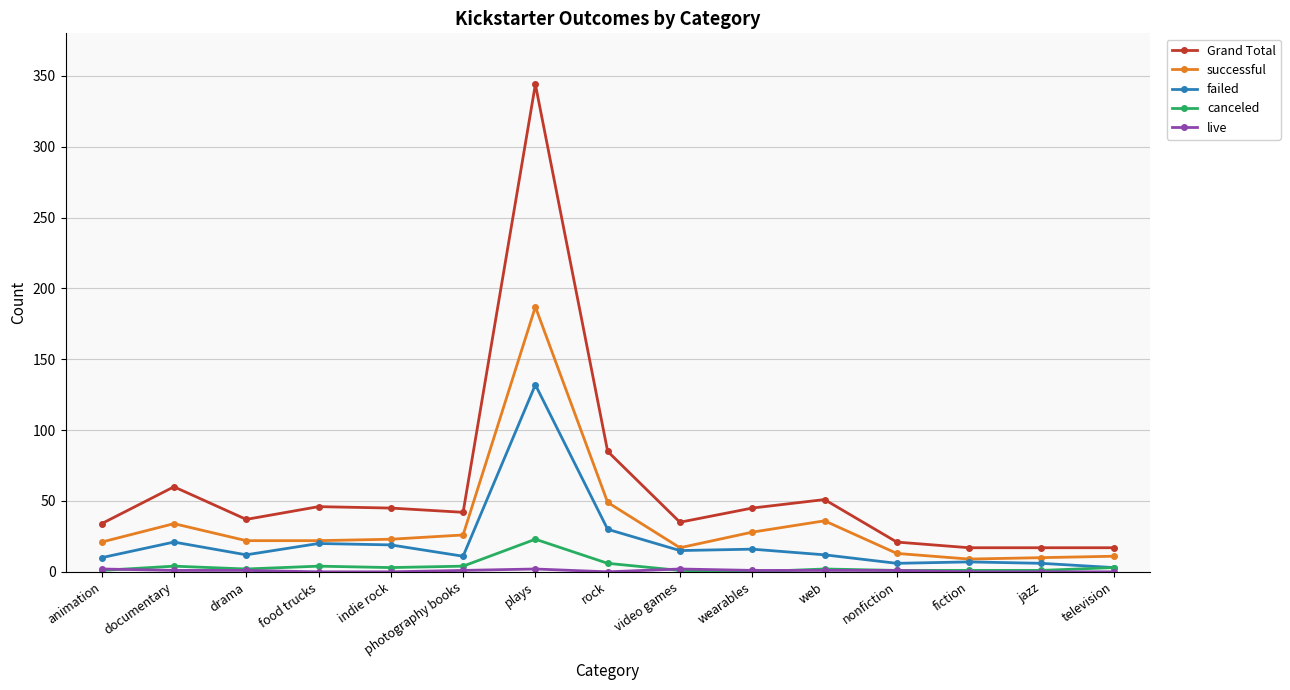

True or false: successful and canceled intersect in this chart.

False